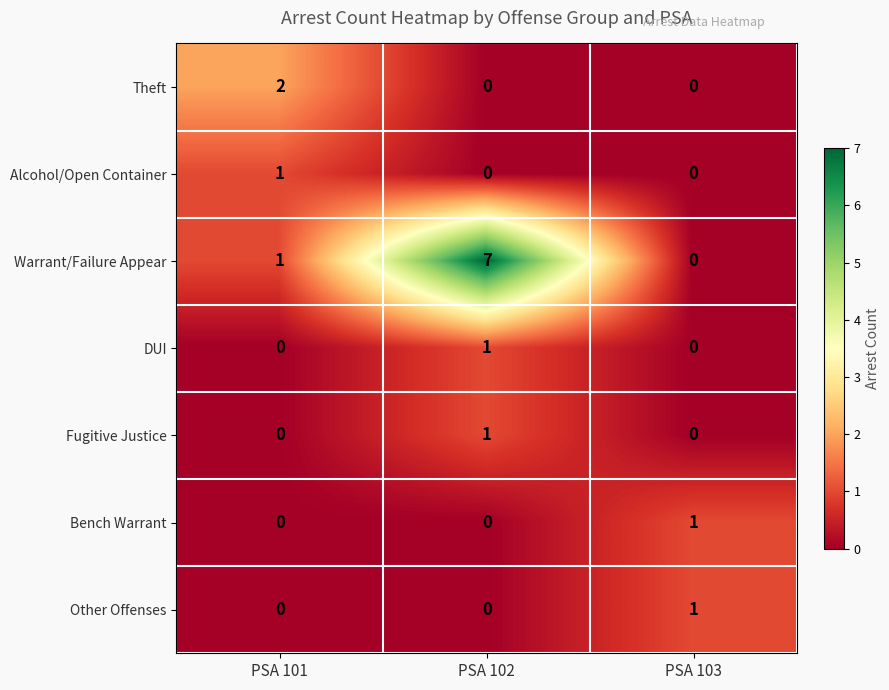

What is the approximate value of Warrant/Failure Appear at PSA 102?

7